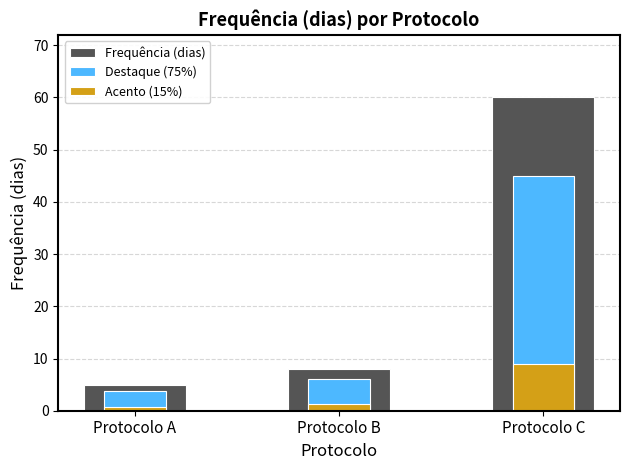

Which series has the largest range (max minus min)?

Frequência (dias)